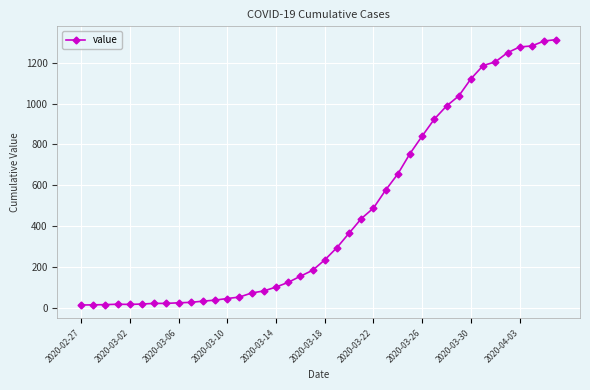

What is the maximum value shown in the chart?

1313